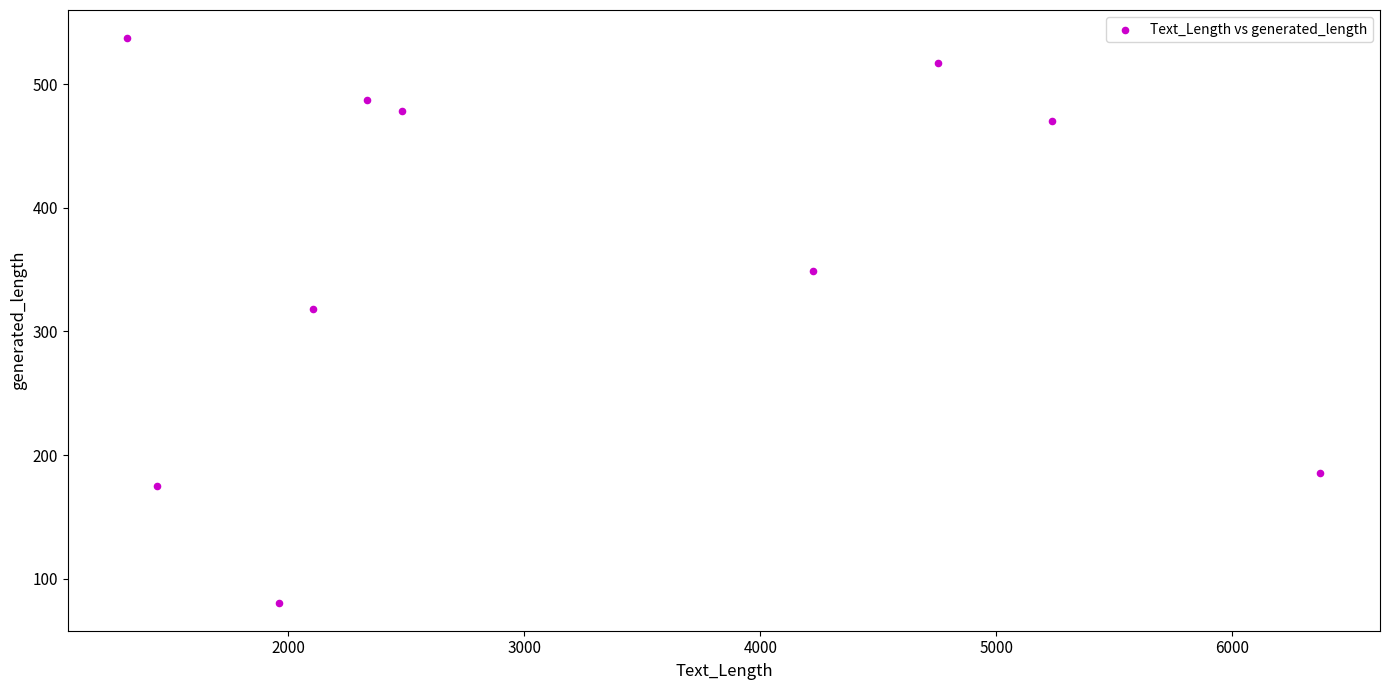

What Y value in the scatter plot is closest to 309?

318